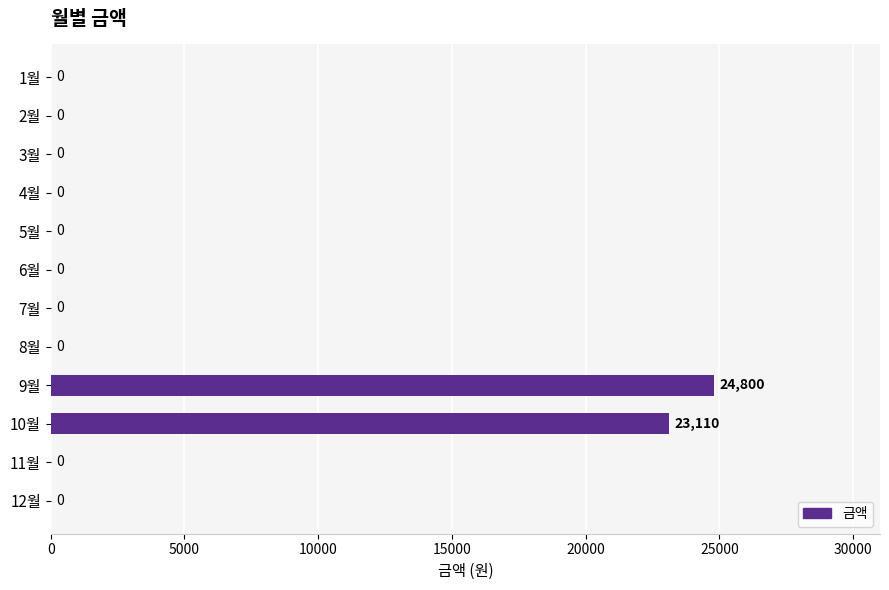

Are the bars horizontal?

Yes